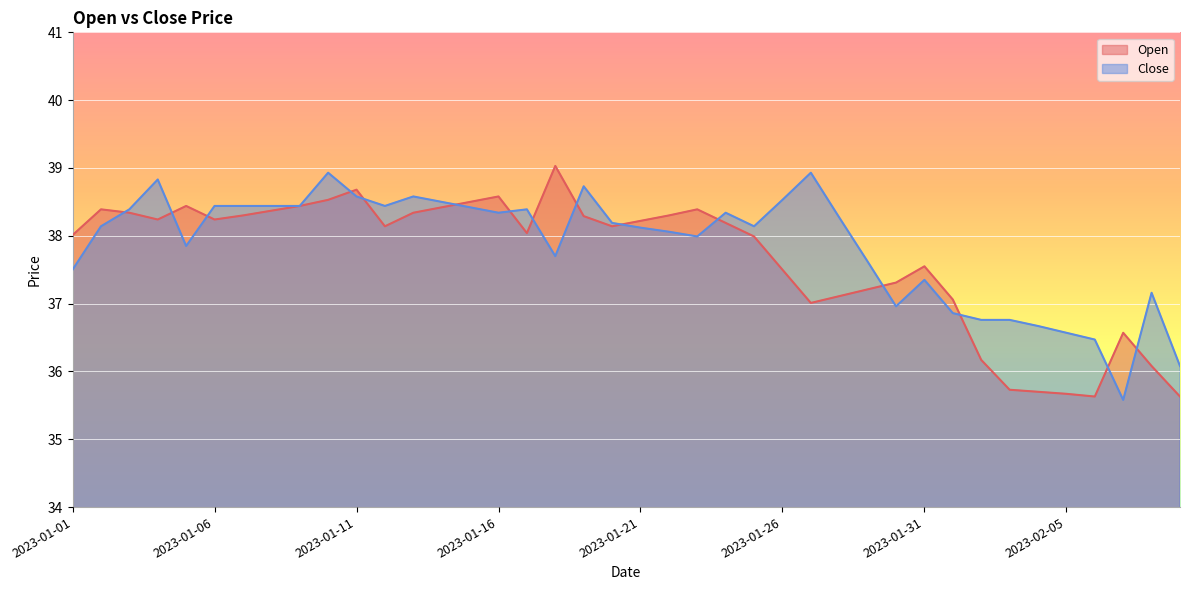

Reading left to right, list all the values displayed in this chart.

Open: 38.0	38.4	38.3	38.2	38.4	38.2	38.3	38.4	38.4	38.5	38.7	38.1	38.3	38.4	38.5	38.6	38.0	39.0	38.3	38.1	38.2	38.3	38.4	38.2	38.0	37.5	37.0	37.1	37.2	37.3	37.5	37.1	36.2	35.7	35.7	35.7	35.6	36.6	36.1	35.6
Close: 37.5	38.1	38.4	38.8	37.9	38.4	38.4	38.4	38.4	38.9	38.6	38.4	38.6	38.5	38.4	38.3	38.4	37.7	38.7	38.2	38.1	38.1	38.0	38.3	38.1	38.5	38.9	38.3	37.6	37.0	37.4	36.9	36.8	36.8	36.7	36.6	36.5	35.6	37.2	36.1